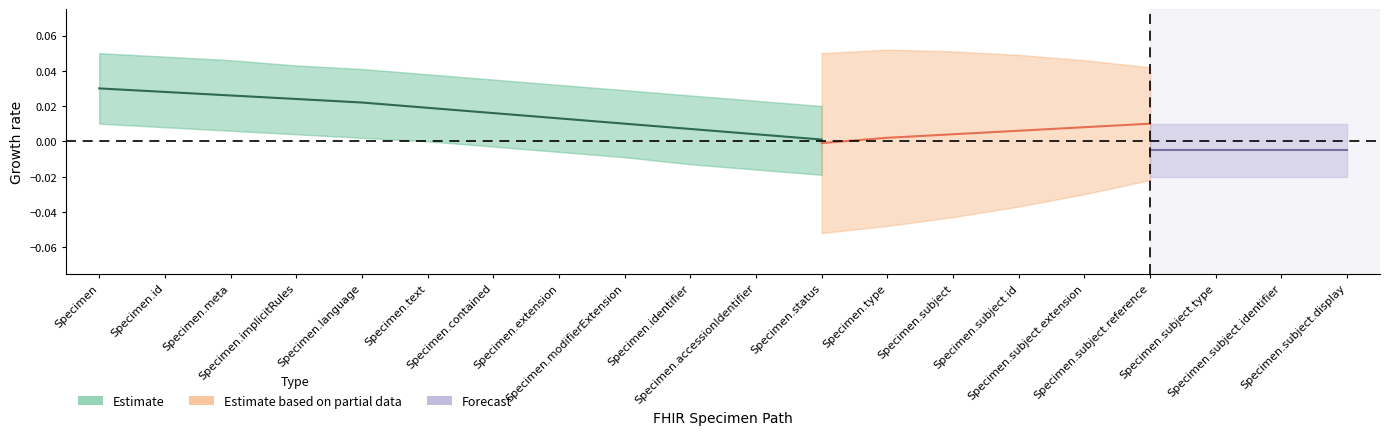

What is the label of the 20th point from the left?

Specimen.subject.display